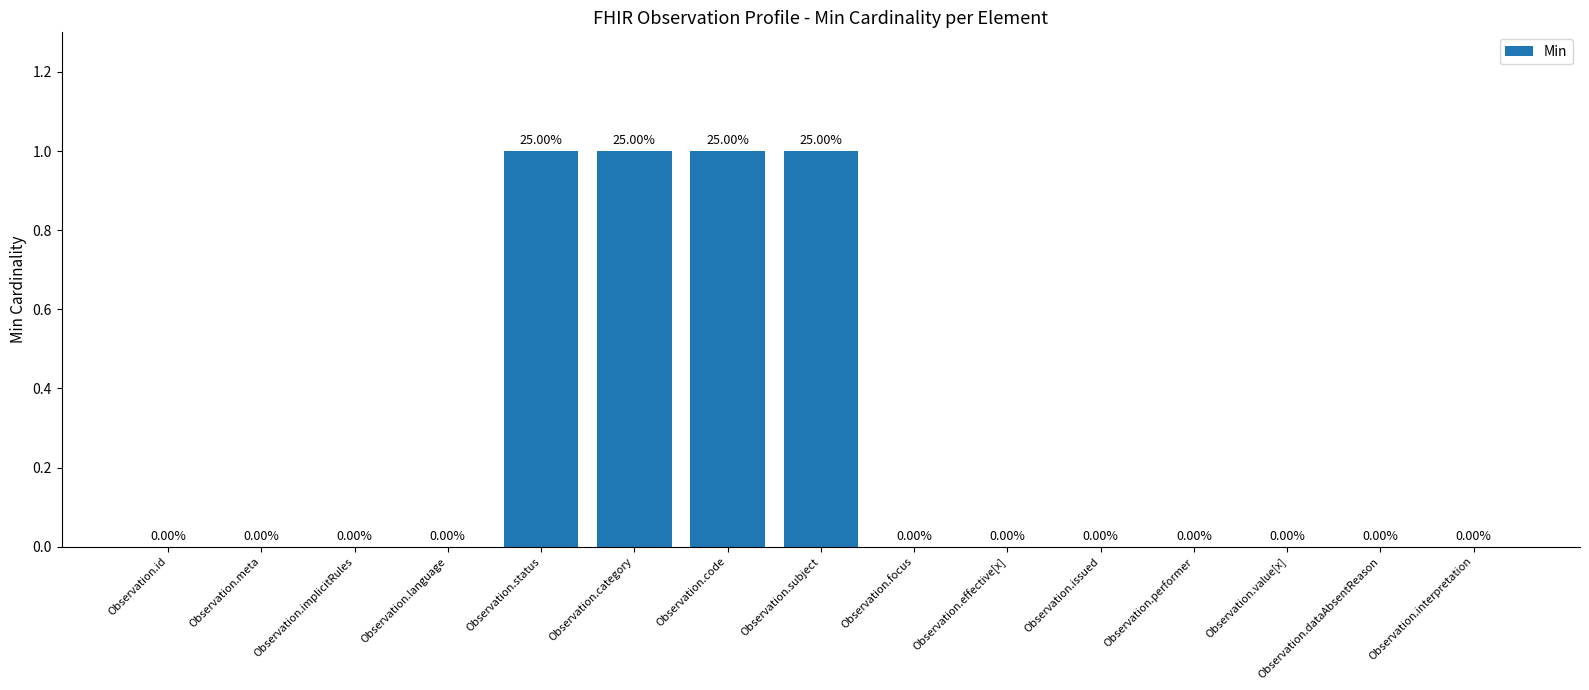

What is the change in value from Observation.meta to Observation.category?

+1